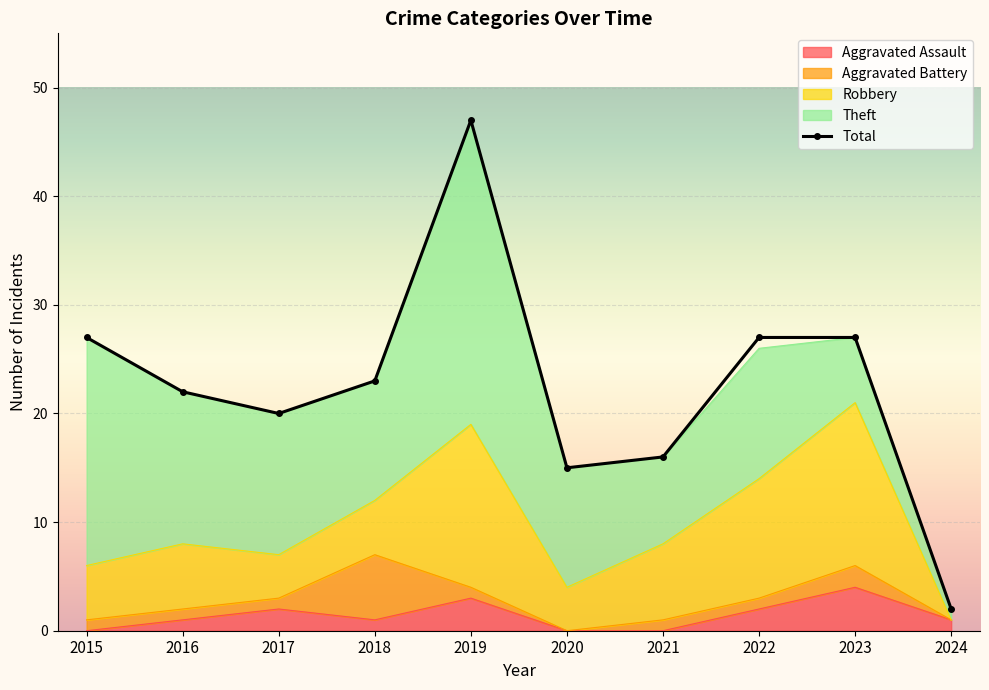

The chart shows a value of 36 at 2017. True or false?

False